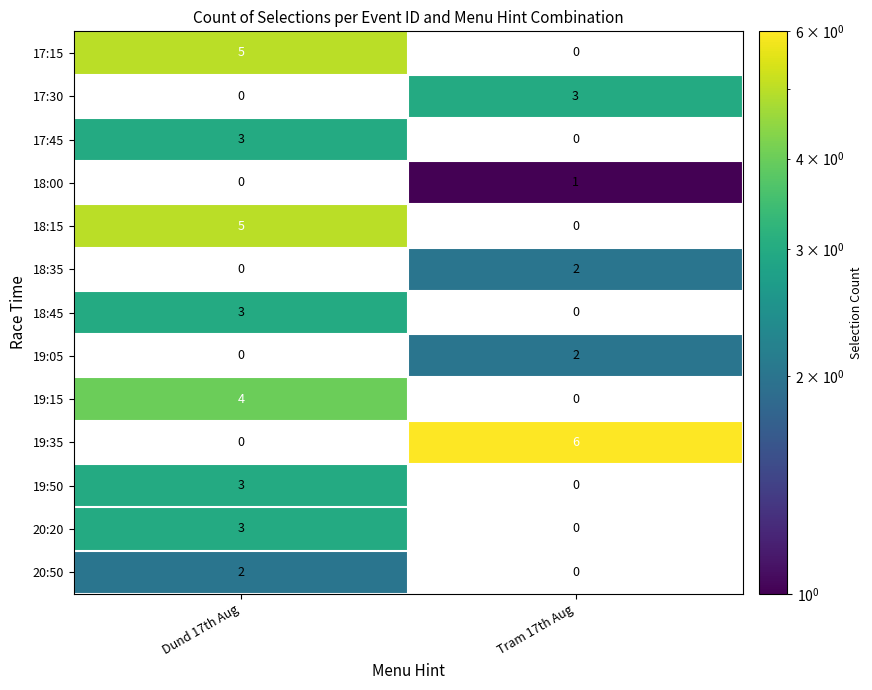

Between Dund 17th Aug and Tram 17th Aug, which series saw the biggest shift?

19:35